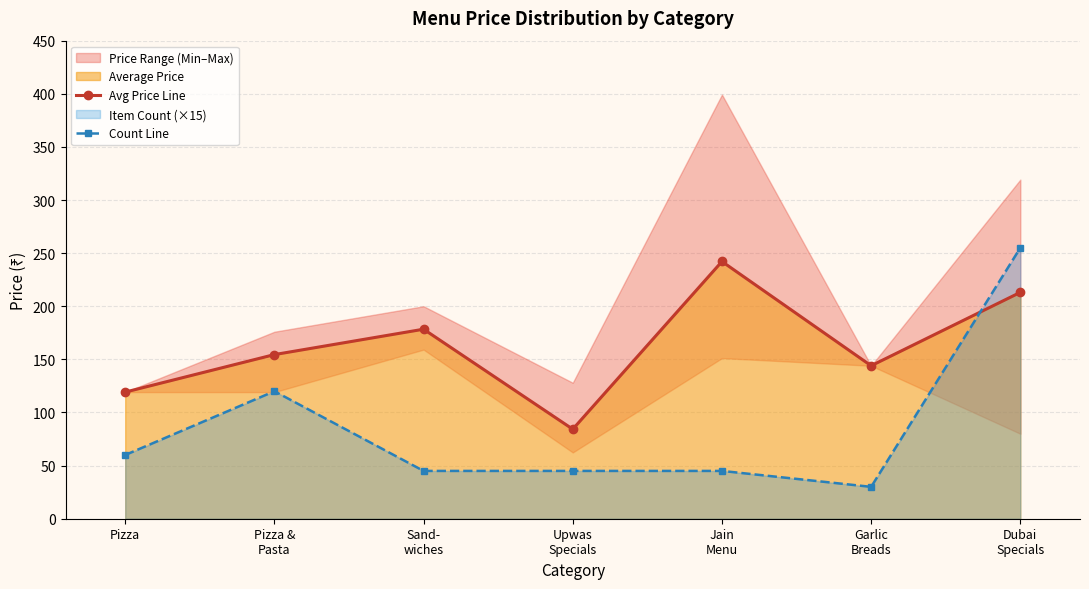

How many times do Avg Price Line and Count Line cross each other?

1